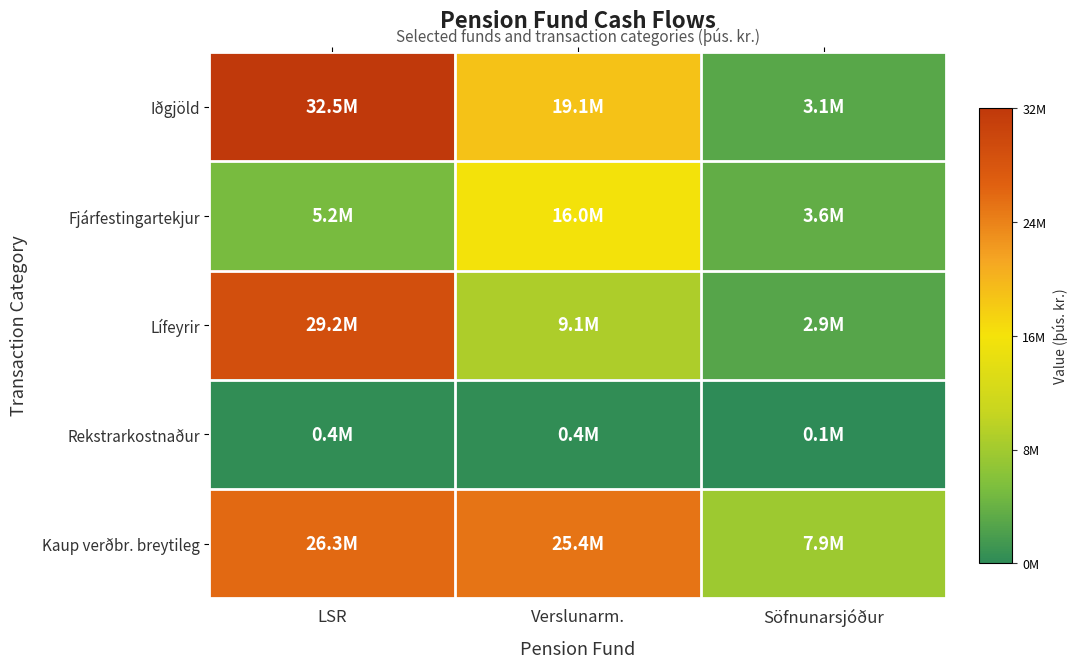

Which has a higher value, Verslunarm. or Söfnunarsjóður?

Verslunarm.